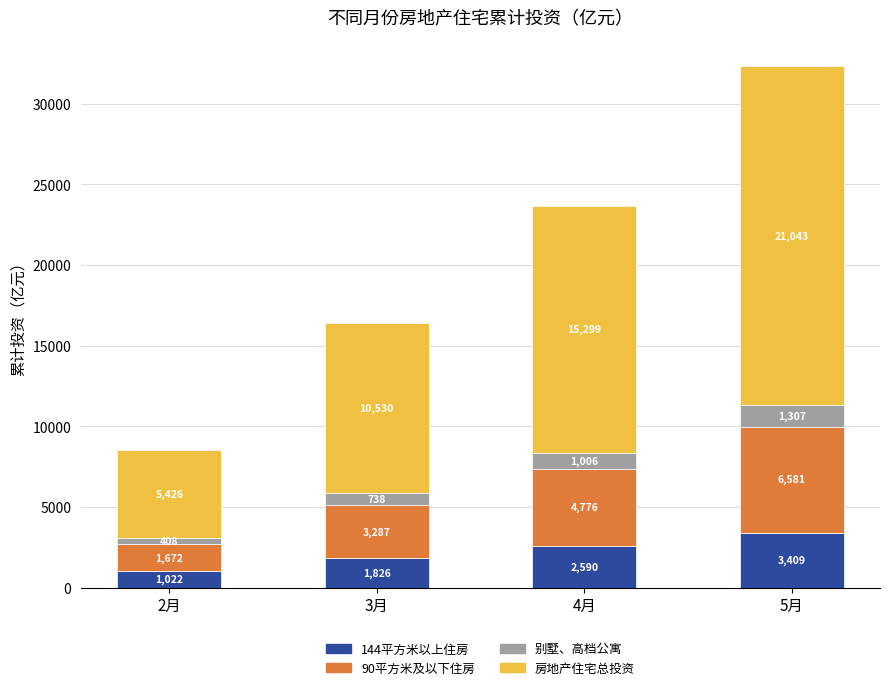

Where does the 144平方米以上住房 series first go above 2589?

4月